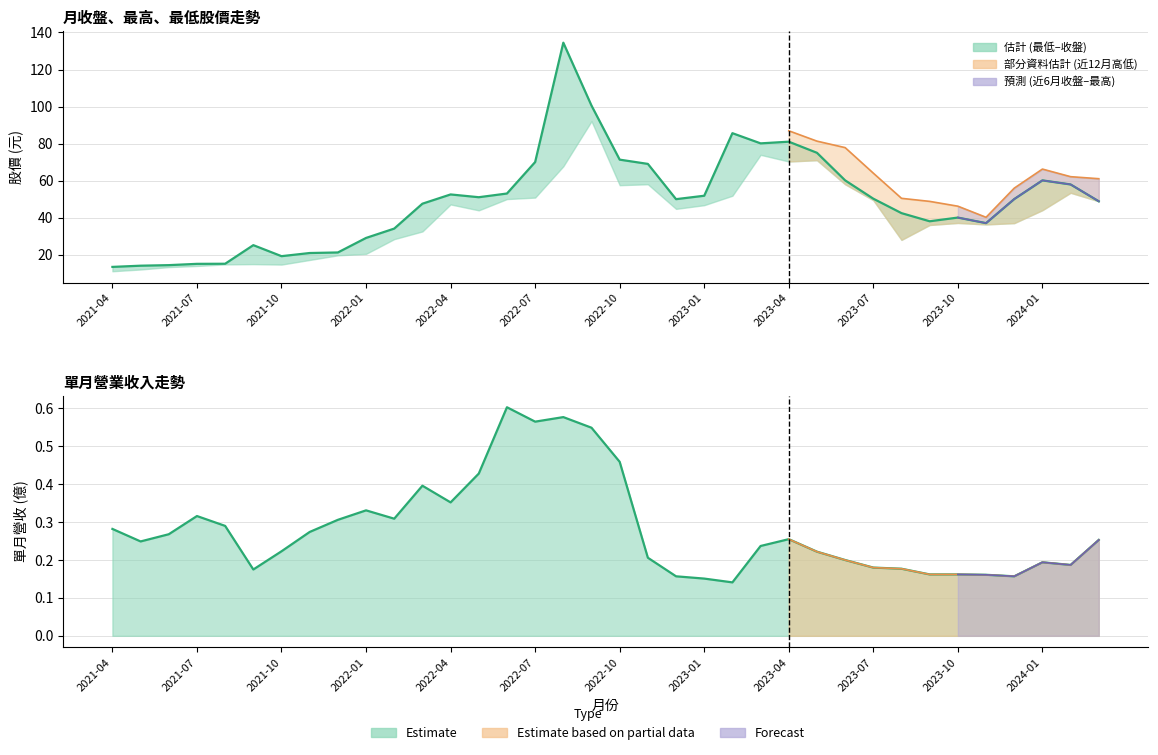

What is the greatest value displayed?

134.5